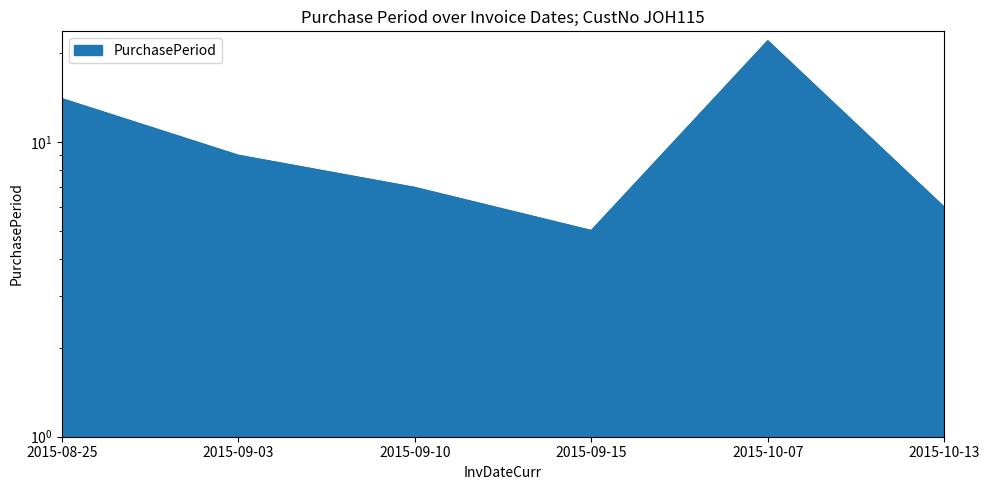

What is the label of the 3rd point from the left?

2015-09-10